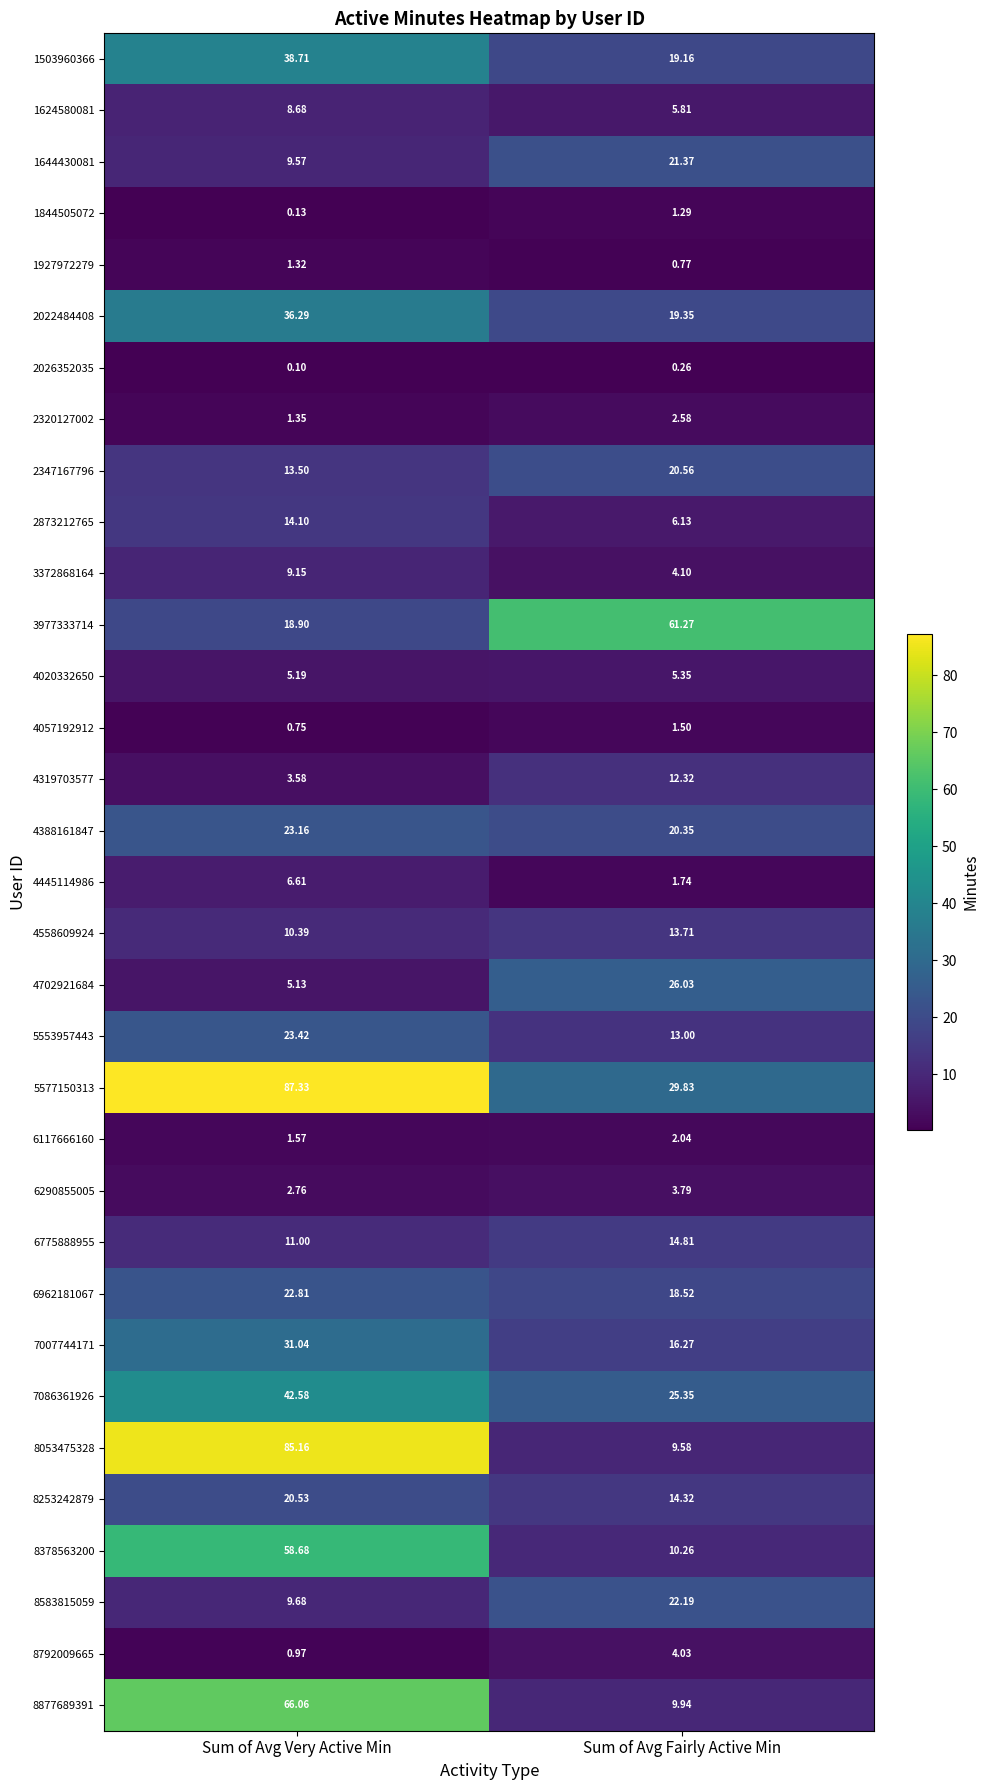

What is the difference between the highest and lowest values at Sum of Avg Very Active Min?

87.2